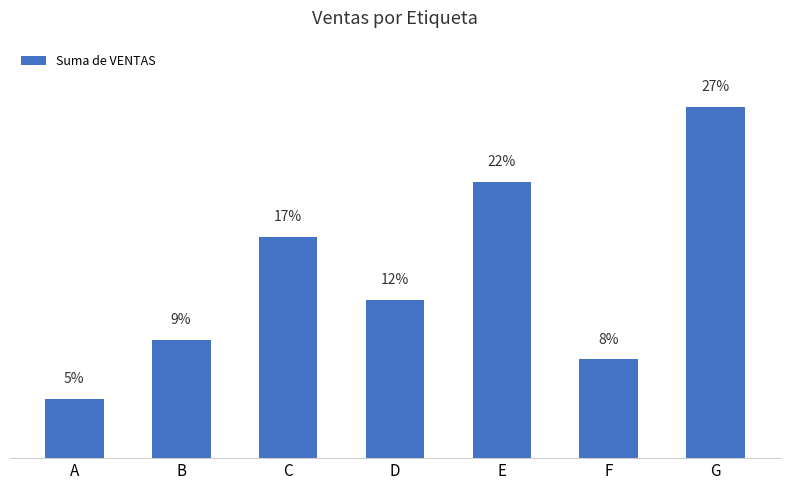

Between G and B, which is larger?

G